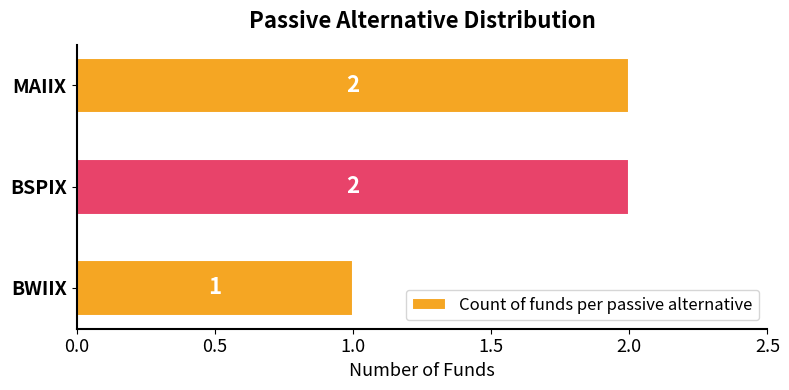

The chart shows a value of 2 at MAIIX. True or false?

True